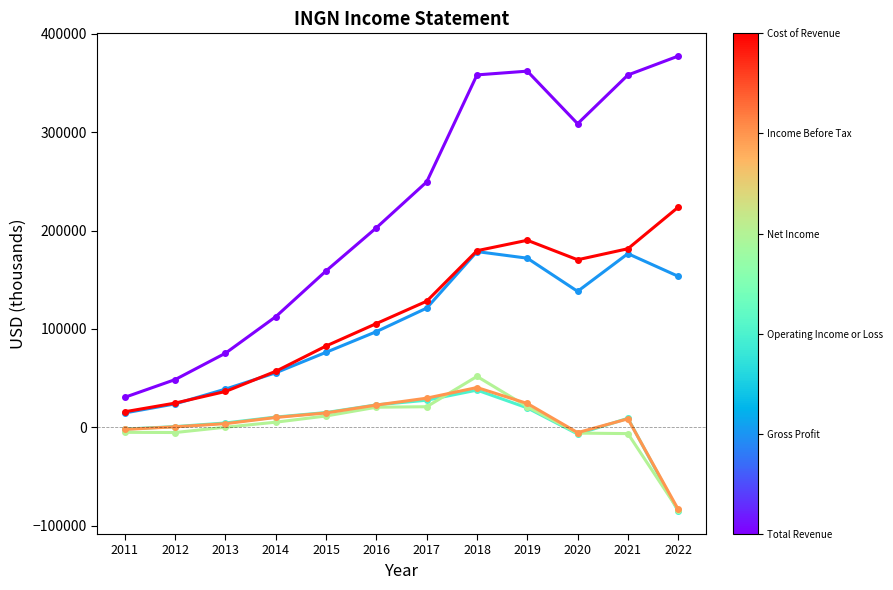

What is the maximum value shown in the chart?

377200